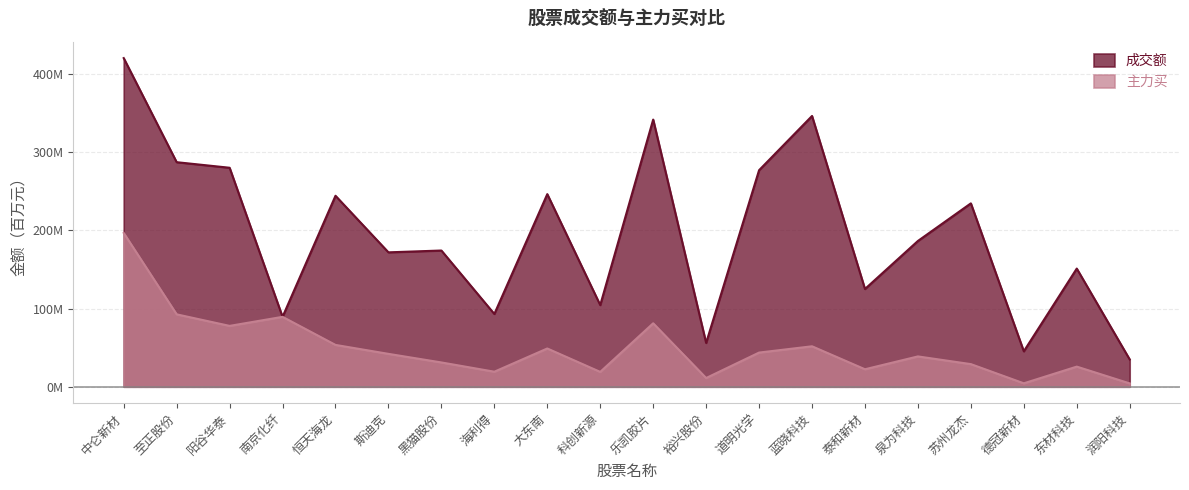

True or false: 成交额 and 主力买 cross at least once.

False